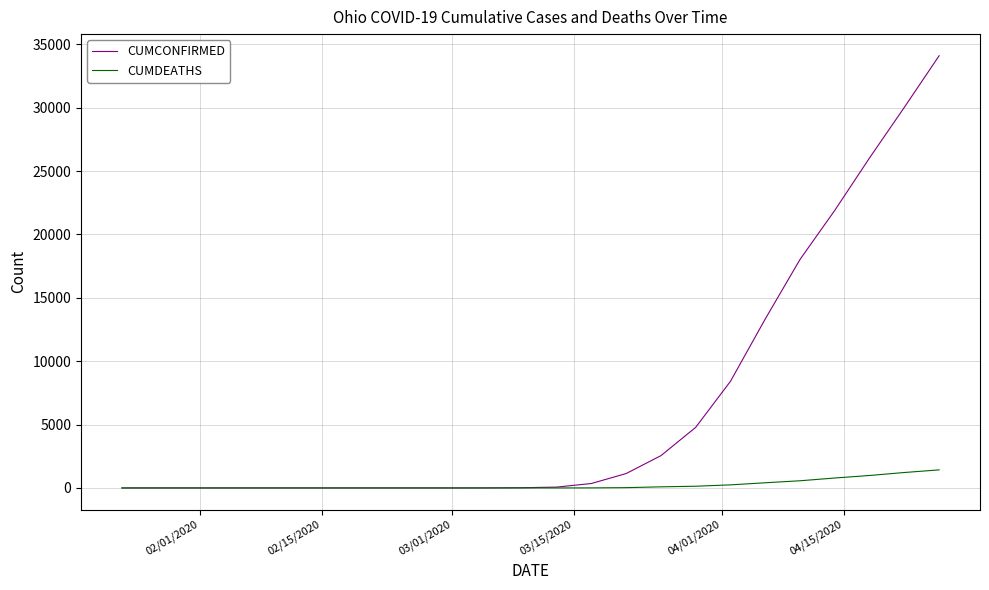

Which series has the largest total across all categories?

CUMCONFIRMED